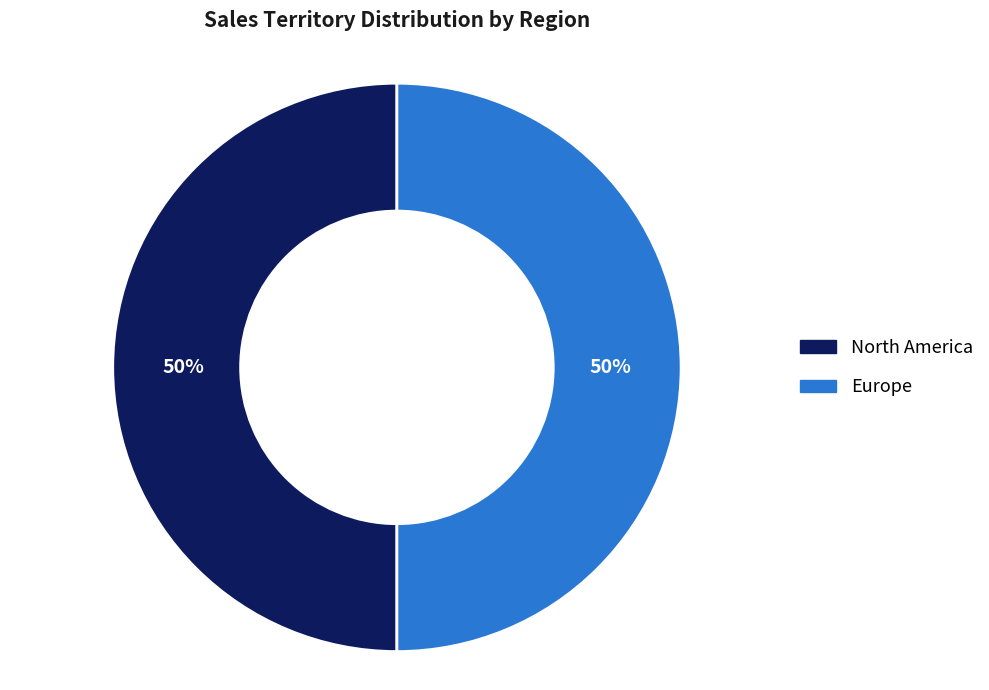

What percentage is the North America slice, to the nearest percent?

50%